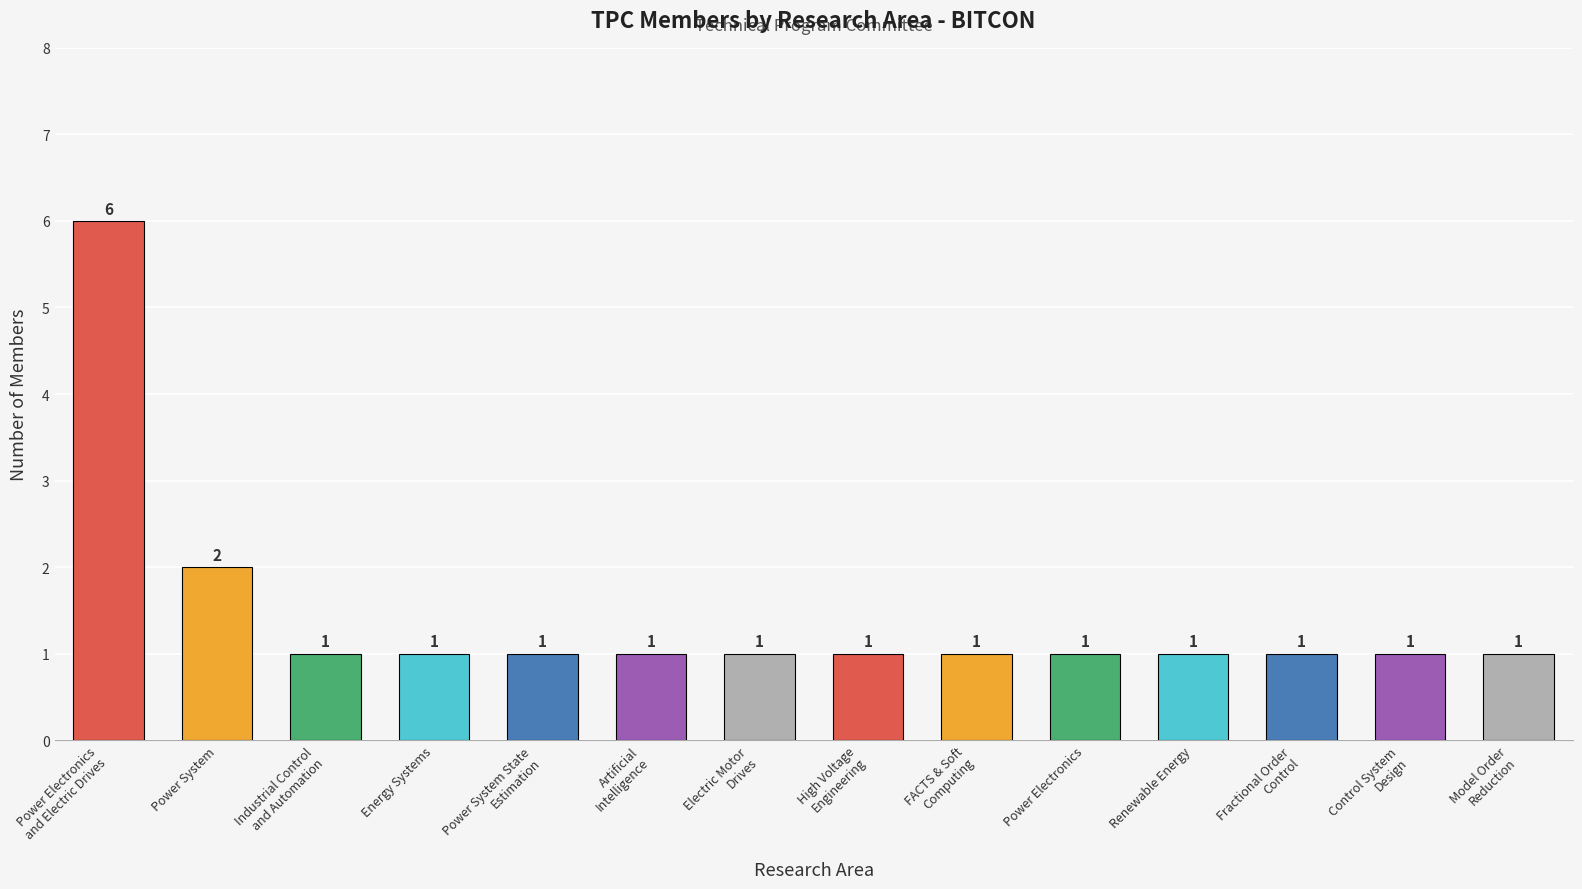

What is the value of the 13th bar from the left?

1